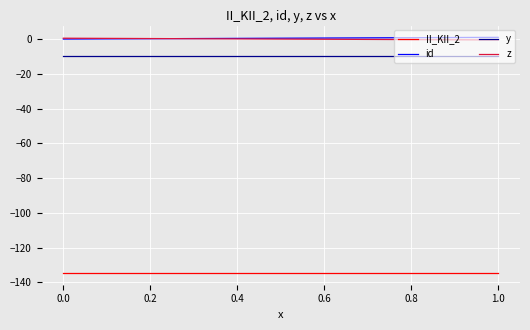

What is the highest value of the y series?

-10.0